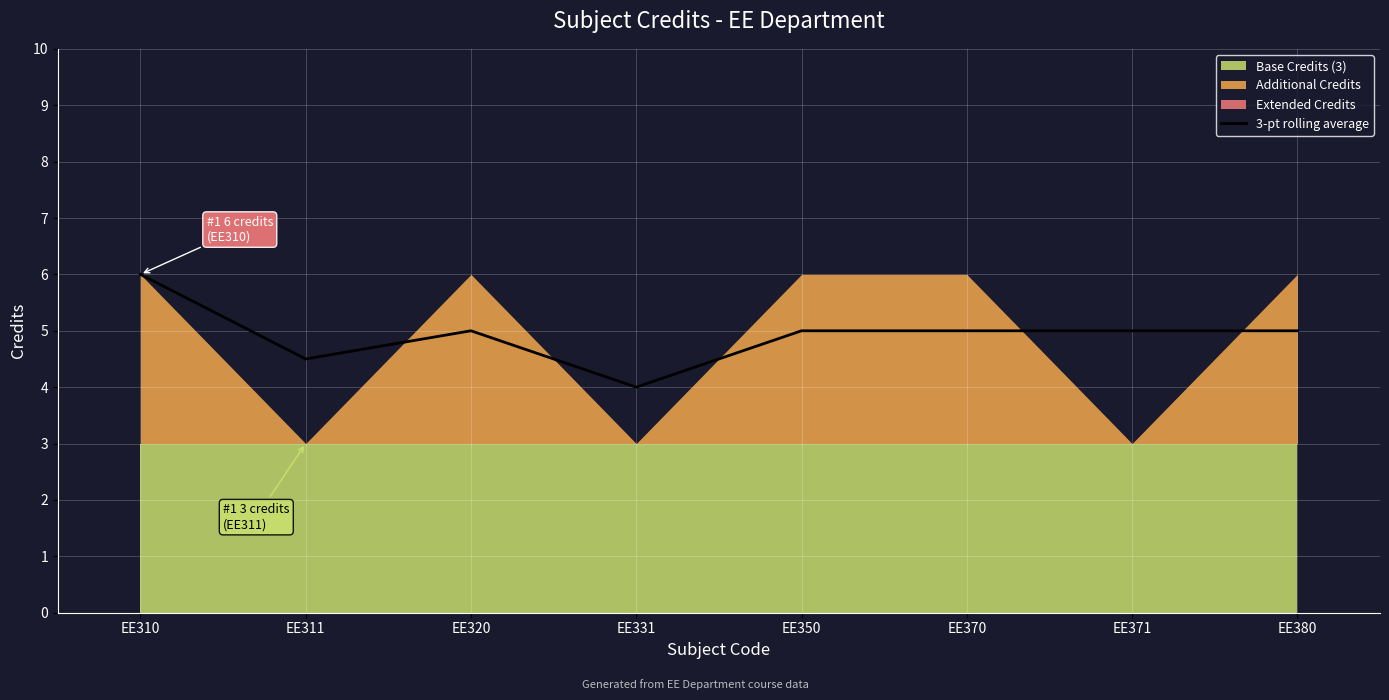

The 3-pt rolling average series shows 5.0 at EE370. True or false?

True